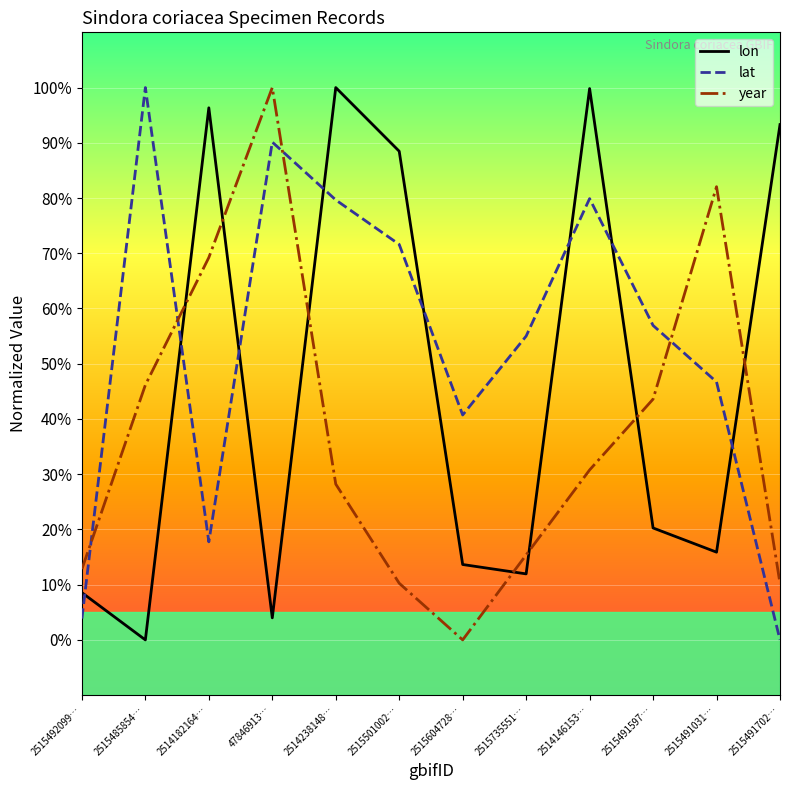

List the series in order of their overall mean, highest first.

lat, lon, year